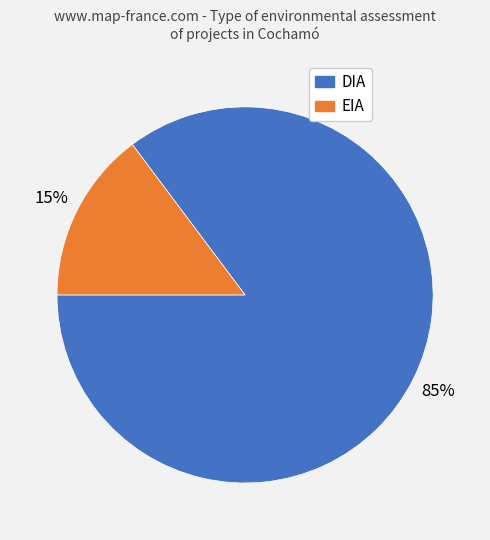

Which slice is the smallest?

EIA